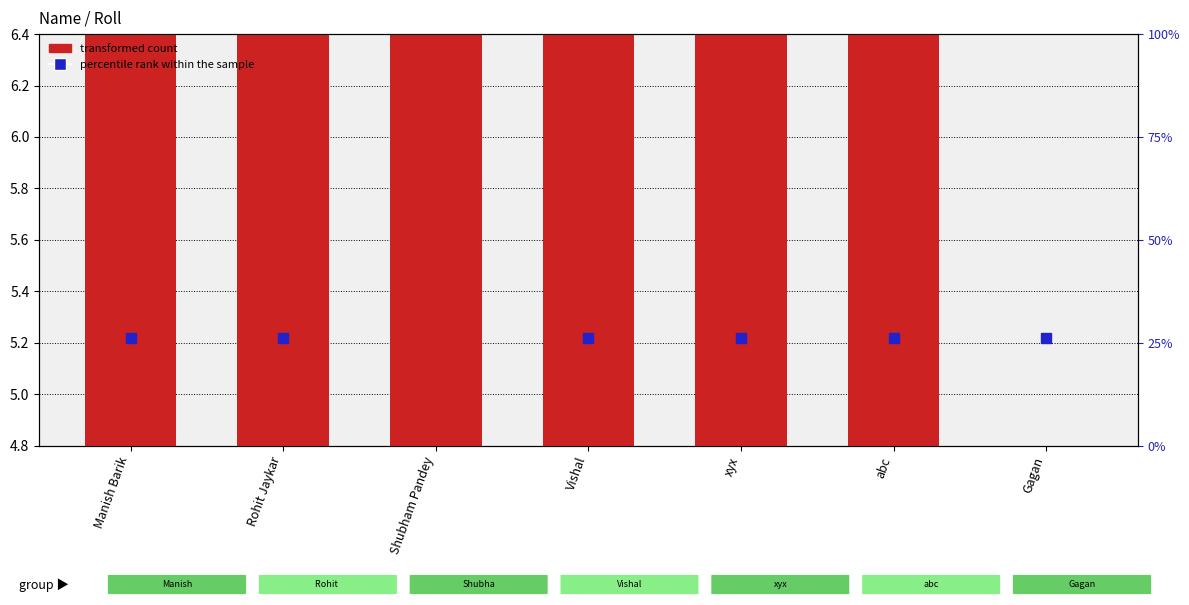

How many bars are there in total?

7